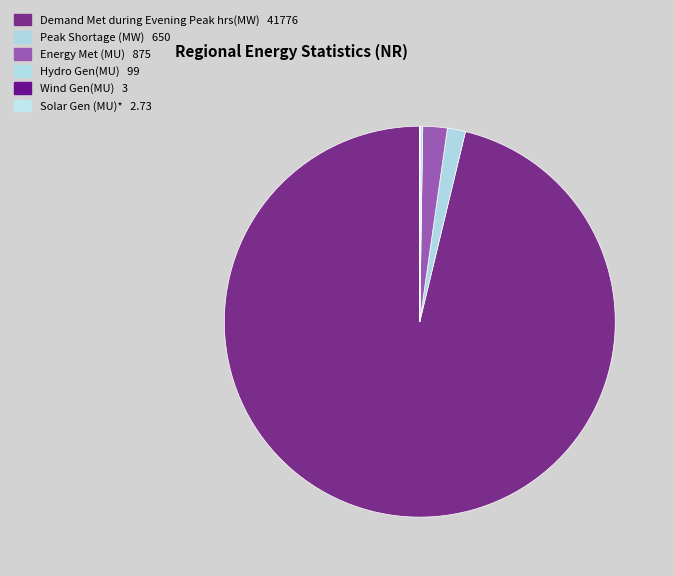

How much of the chart is everything except Energy Met (MU)?

98.0%